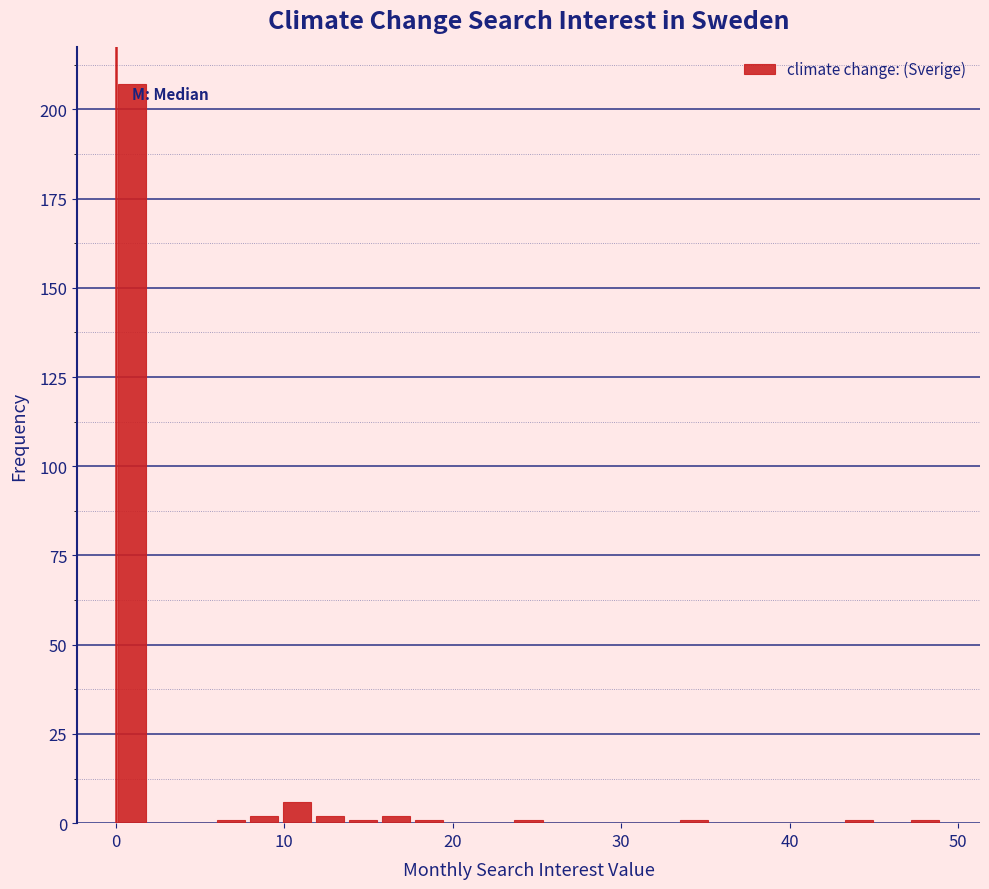

Around what value on the x-axis is the tallest bar? Give the approximate position of its centre, as read against the axis.

1